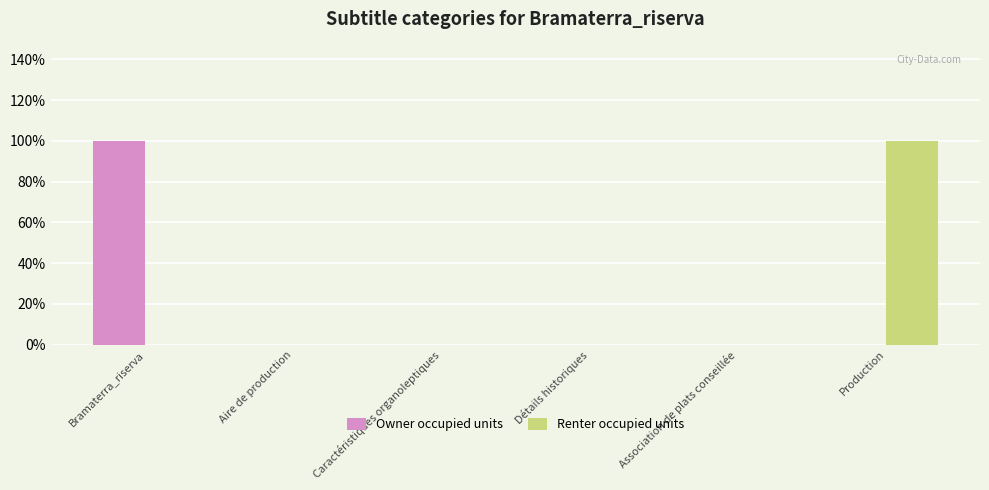

True or false: Renter occupied units has a value of -1 at Caractéristiques organoleptiques.

False